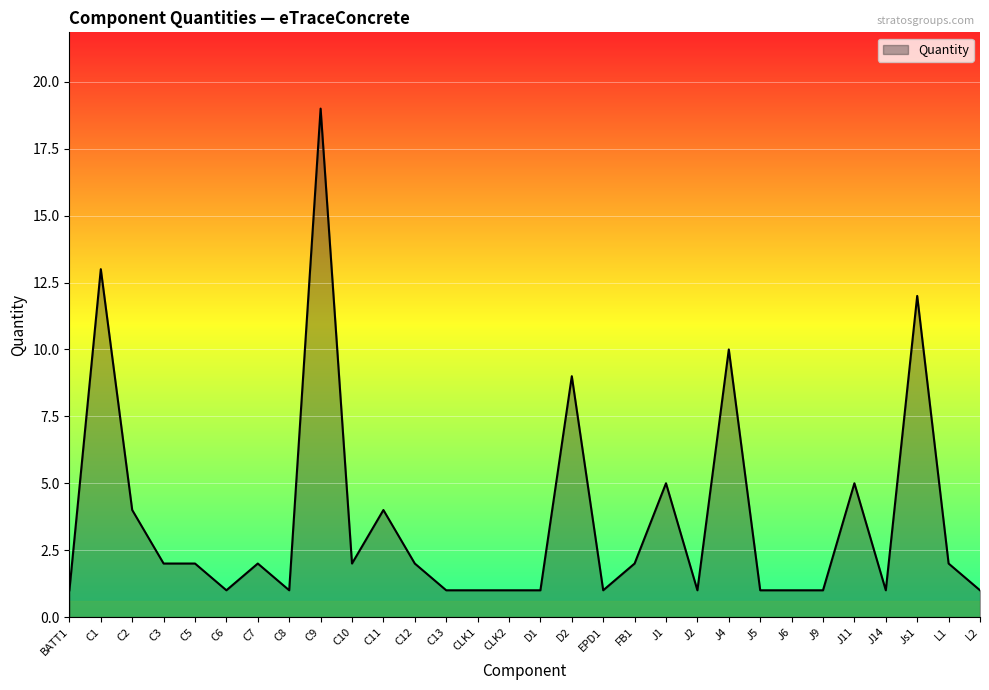

Reading left to right, transcribe all the data shown in this chart.

1	13	4	2	2	1	2	1	19	2	4	2	1	1	1	1	9	1	2	5	1	10	1	1	1	5	1	12	2	1